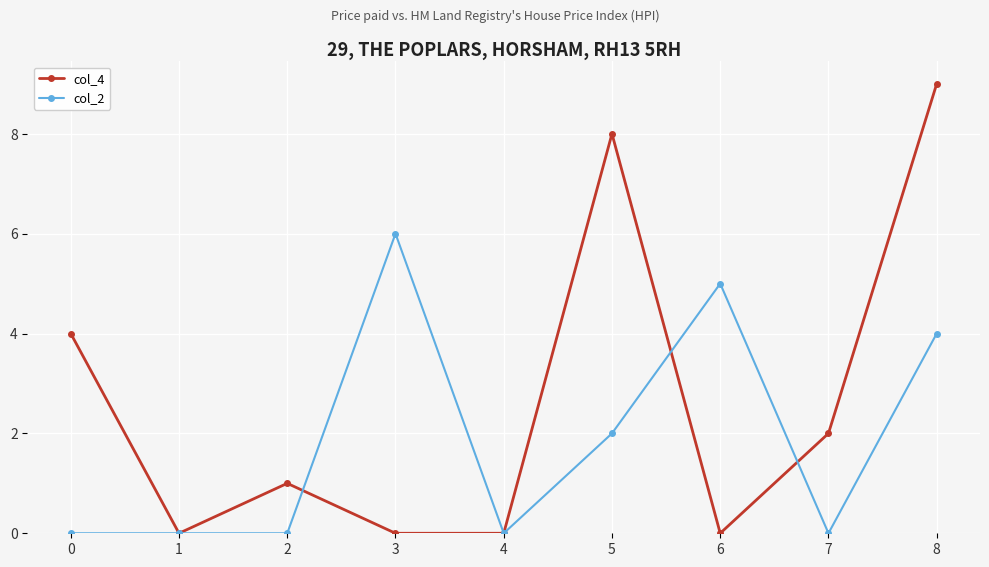

What is the difference between the col_4 values at 7 and 5?

6